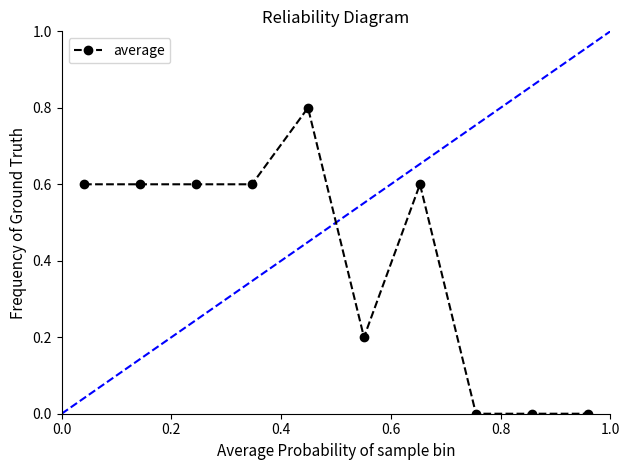

What is the value of the 7th point from the left?

0.6